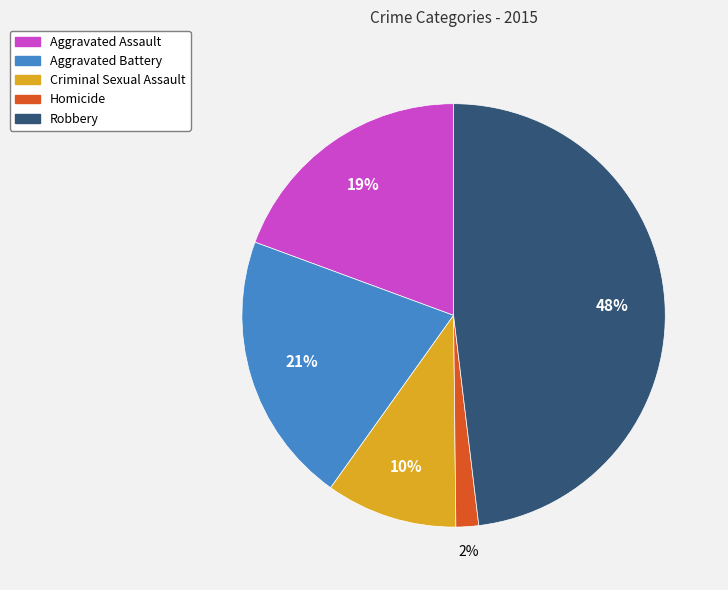

To the nearest percent, what portion does Robbery represent?

48%